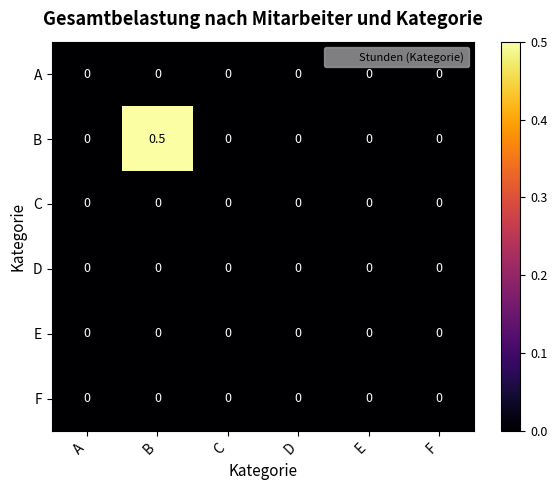

The value of E at C is 0.0. True or false?

True